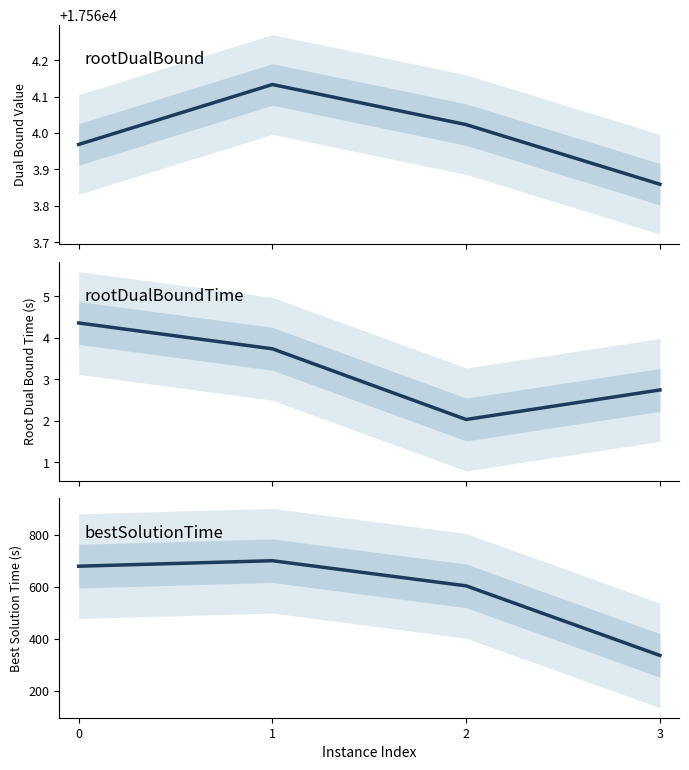

What is the sum of the rootDualBoundTime values at 0 and 2?

6.4